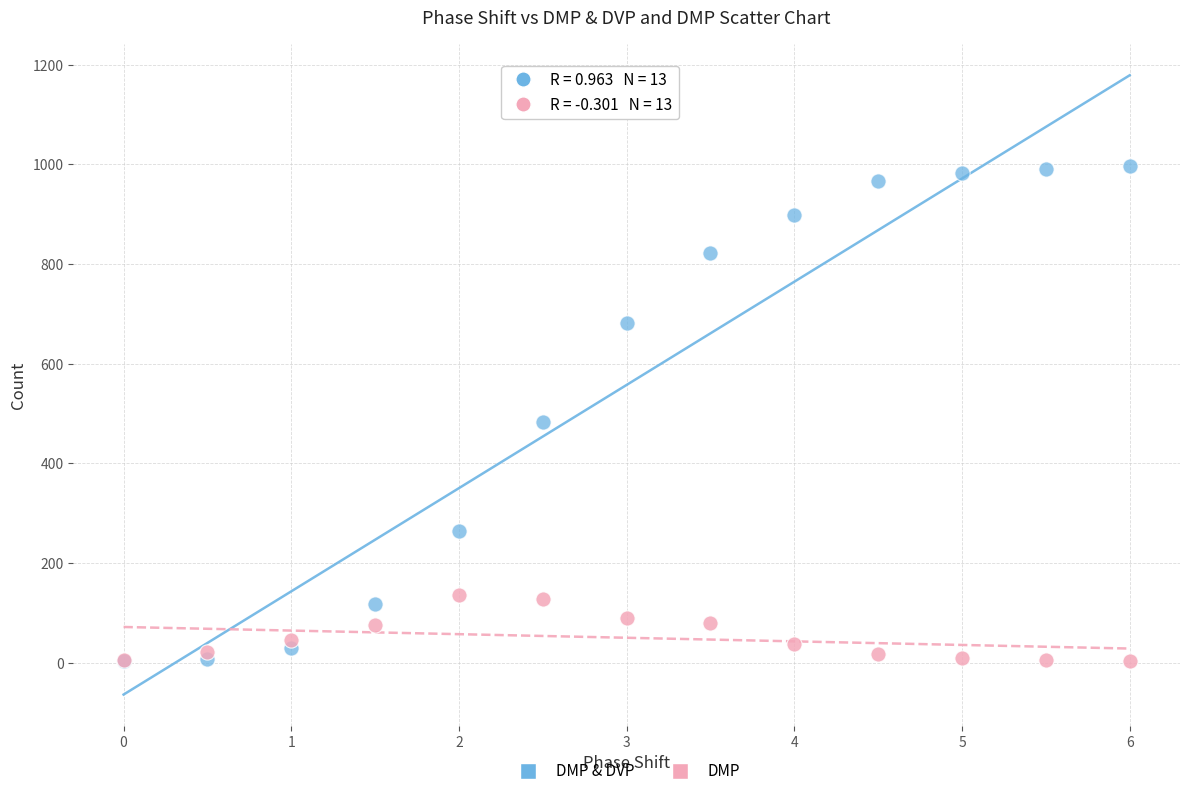

Across all series, what Y value is closest to 499?

483